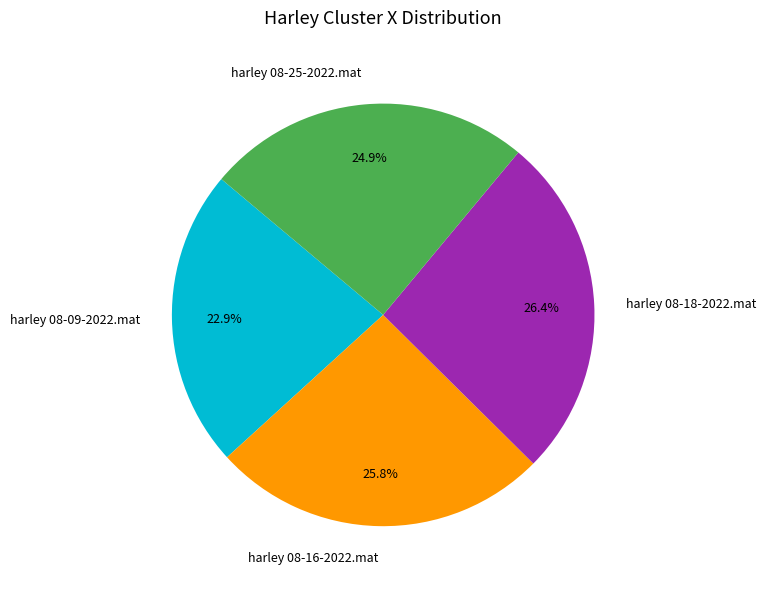

True or false: harley 08-25-2022.mat accounts for 25% of the total.

True